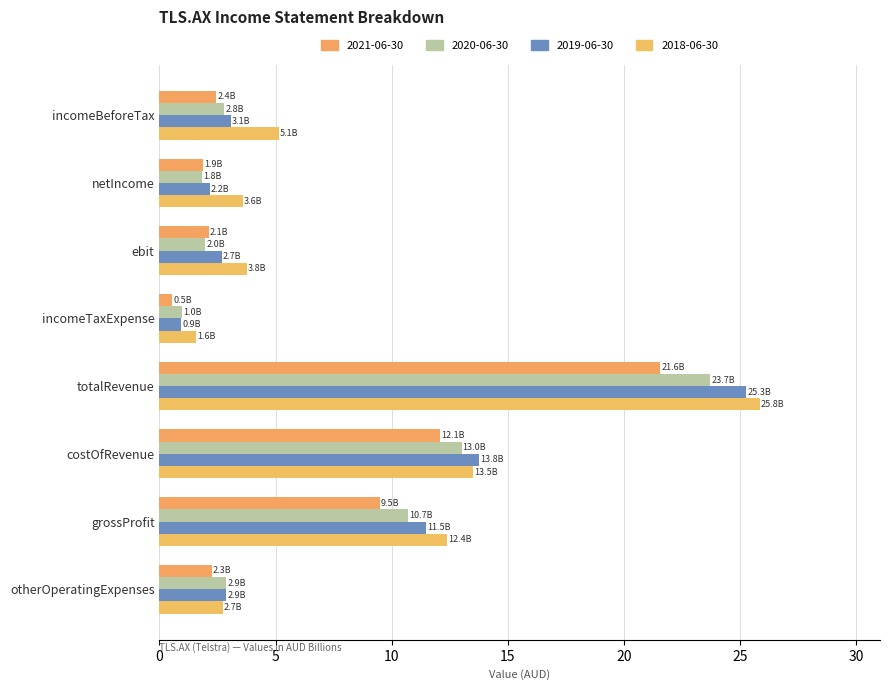

What is the sum of the 2019-06-30 values at costOfRevenue and otherOperatingExpenses?

16.6